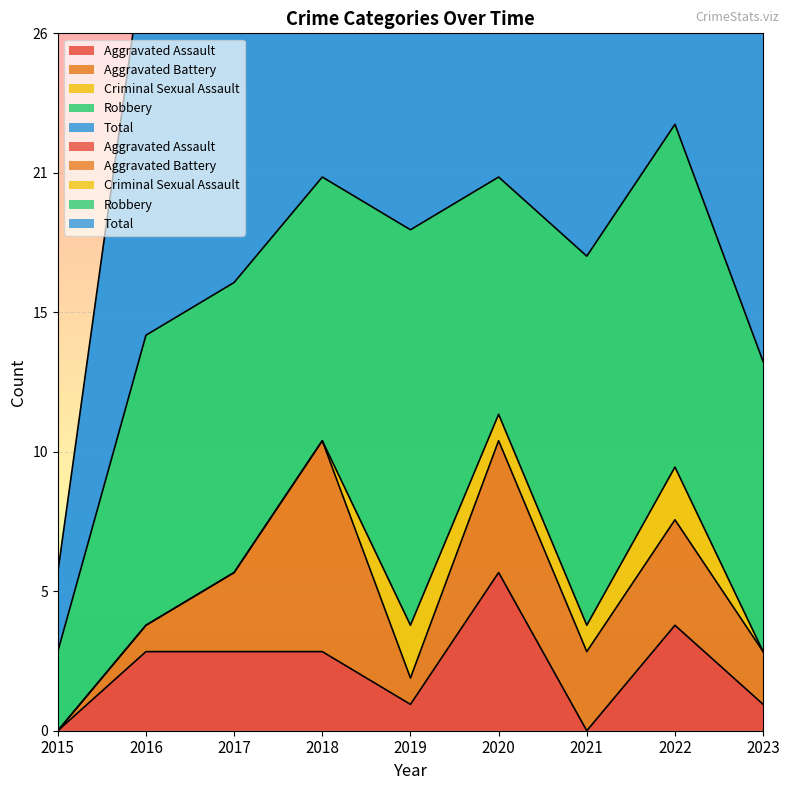

Rank the series at 2017 from lowest to highest value.

Criminal Sexual Assault, Aggravated Assault, Aggravated Battery, Robbery, Total